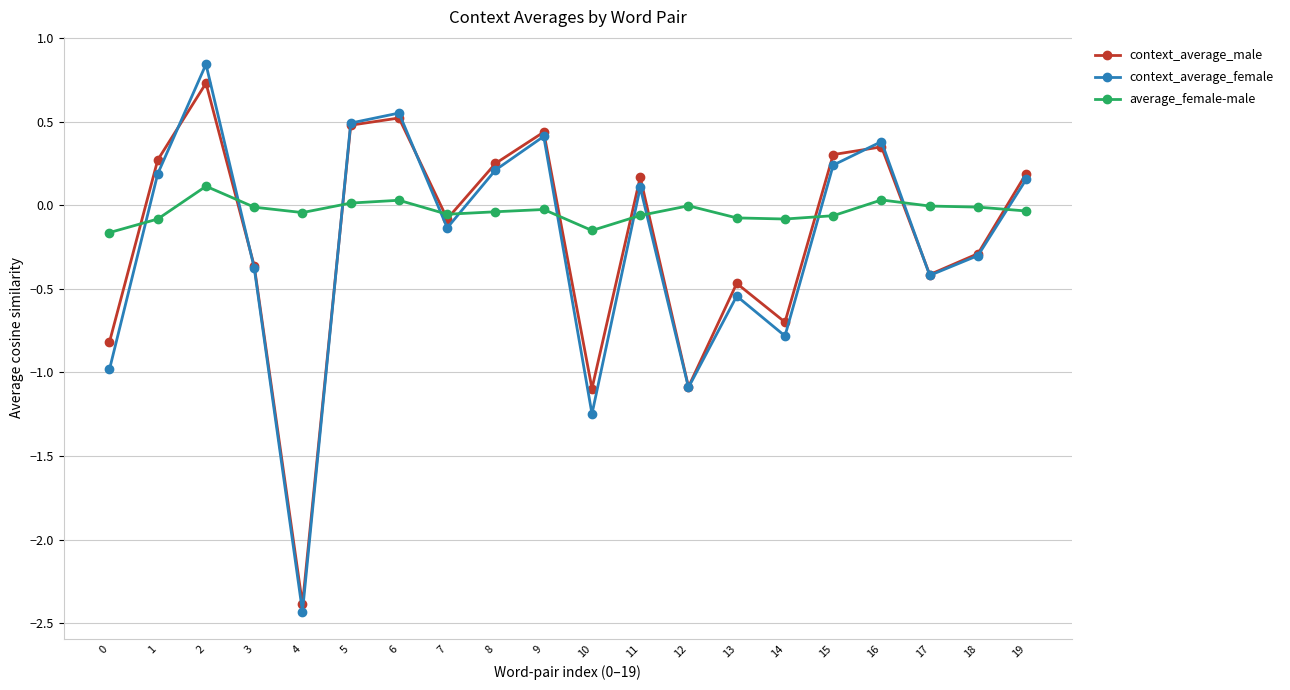

True or false: context_average_male has more than 2 points higher than both neighbors.

True